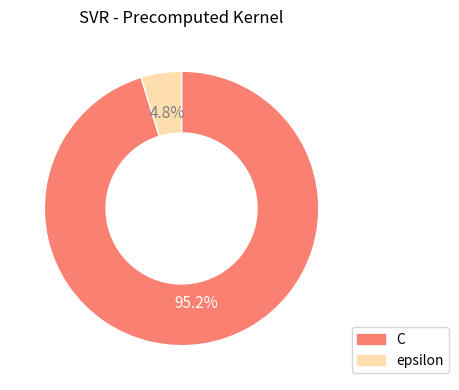

What percentage is the epsilon slice, to the nearest percent?

5%